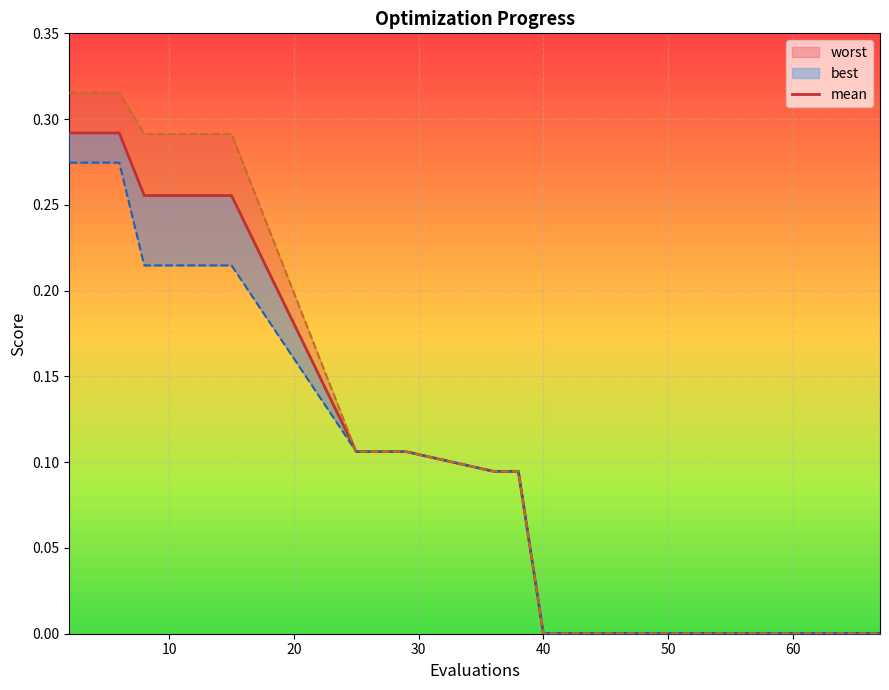

Does the chart have visible grid lines?

Yes